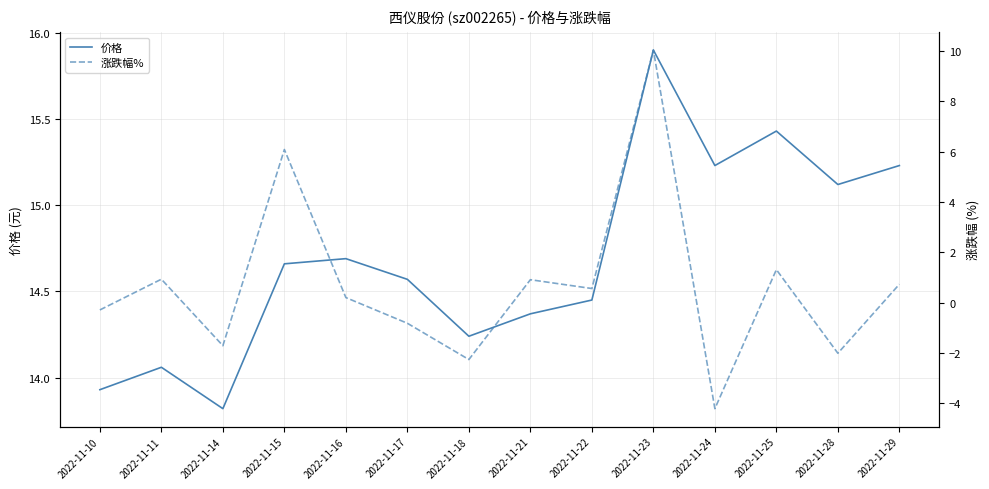

True or false: 价格 and 涨跌幅% intersect in this chart.

False